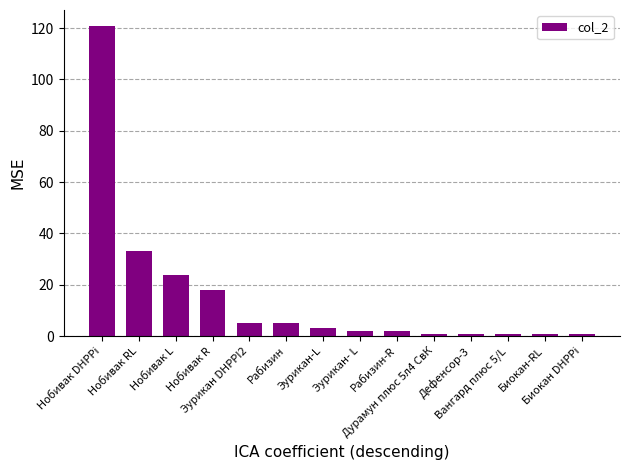

True or false: the data shows 9 at Эурикан DHPPI2.

False